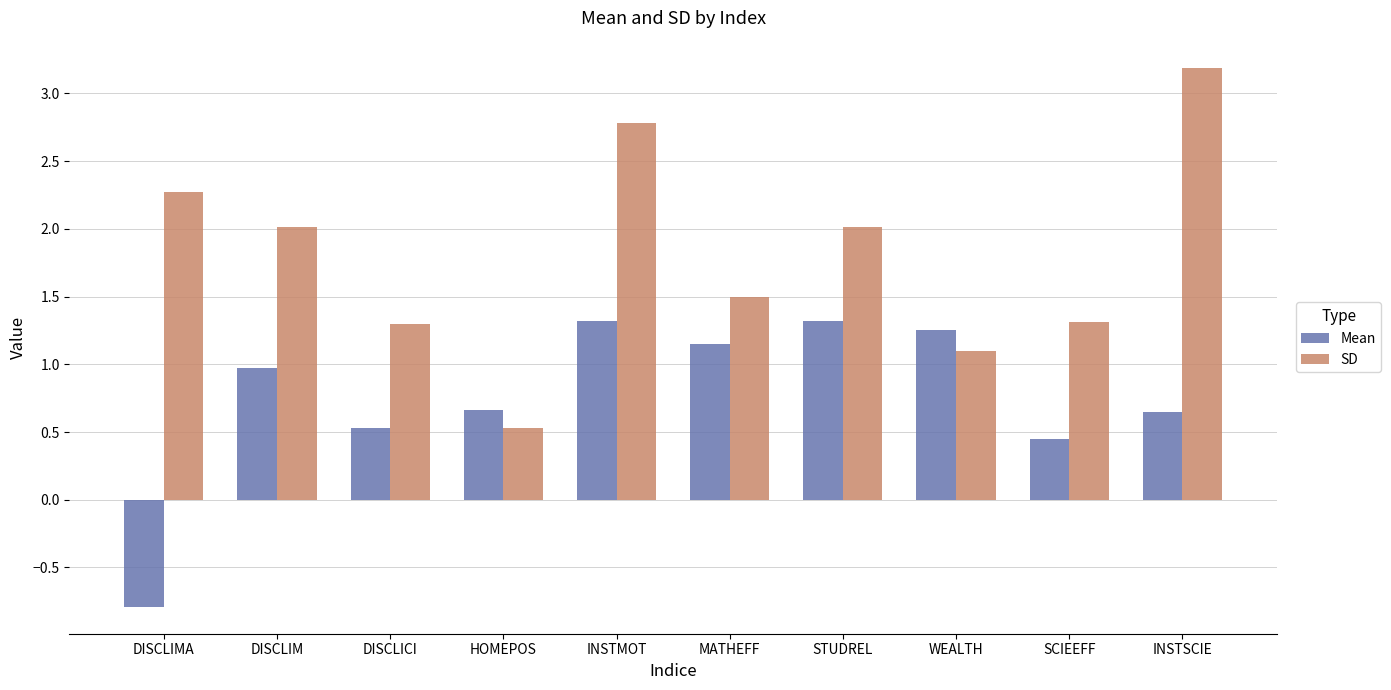

Is it true that SD equals 2.8 at INSTMOT?

True